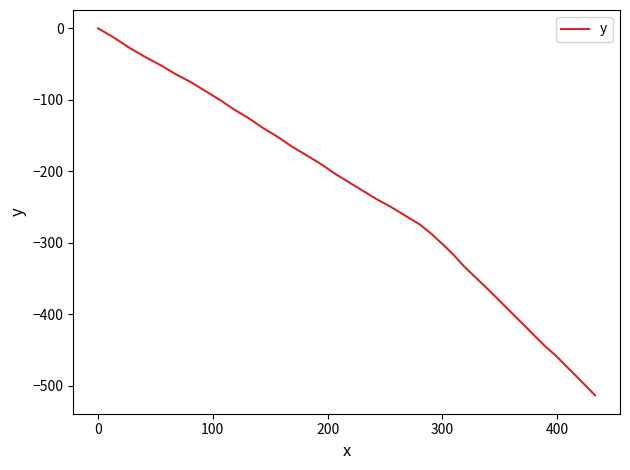

What is the difference between the maximum and minimum values?

513.3